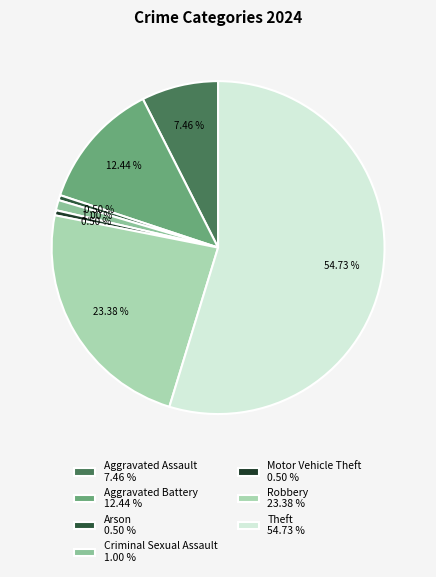

How many slices are in this pie chart?

7